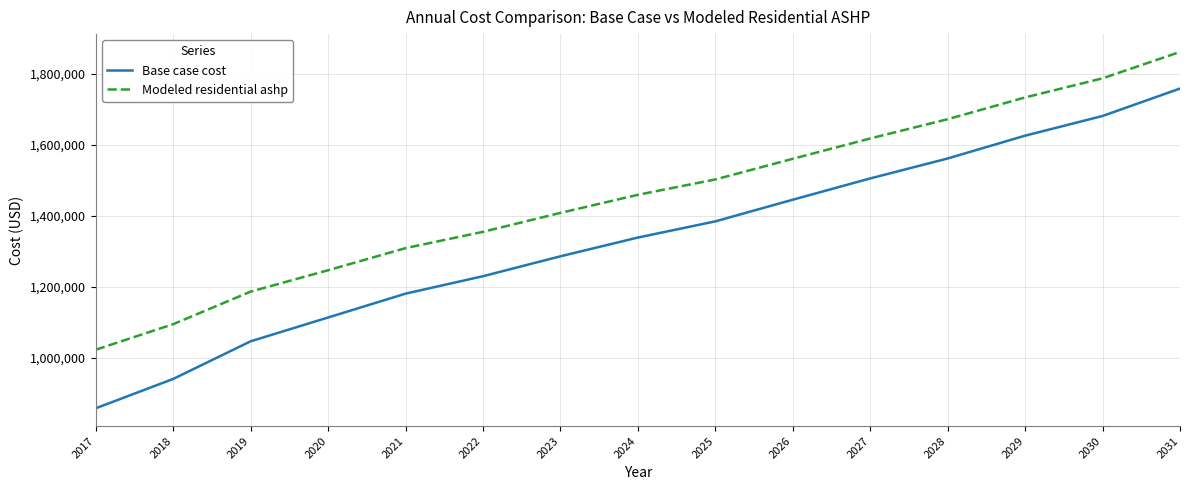

Which series has the largest total across all categories?

Modeled residential ashp